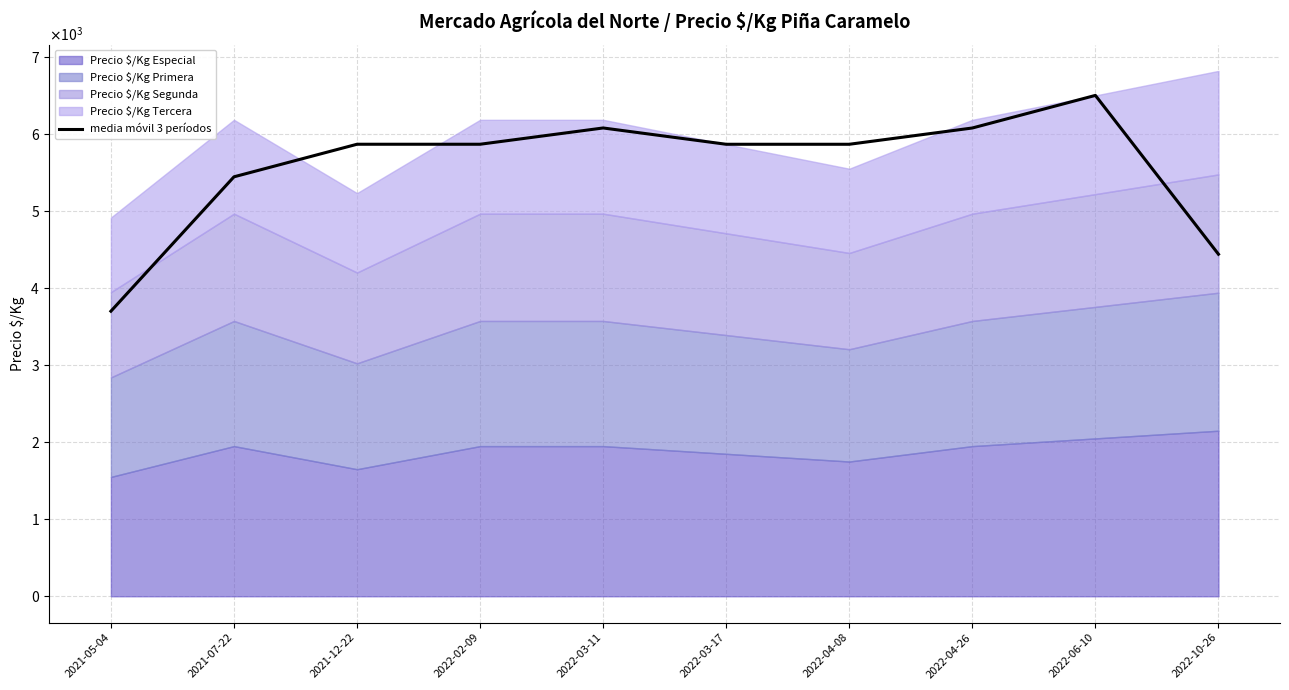

Count the number of categories in the chart.

10